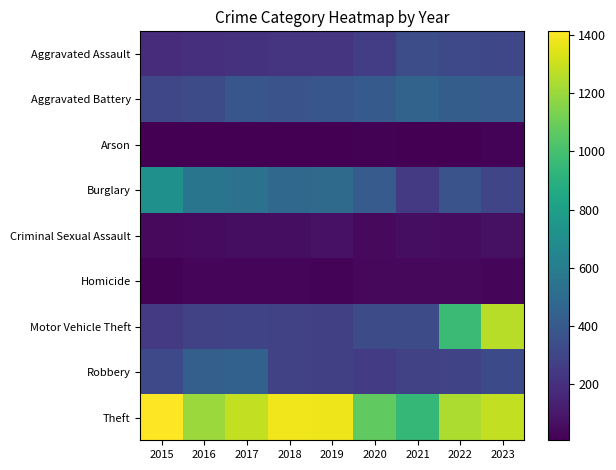

List the series in order of their peak value, highest first.

Theft, Motor Vehicle Theft, Burglary, Aggravated Battery, Robbery, Aggravated Assault, Criminal Sexual Assault, Homicide, Arson